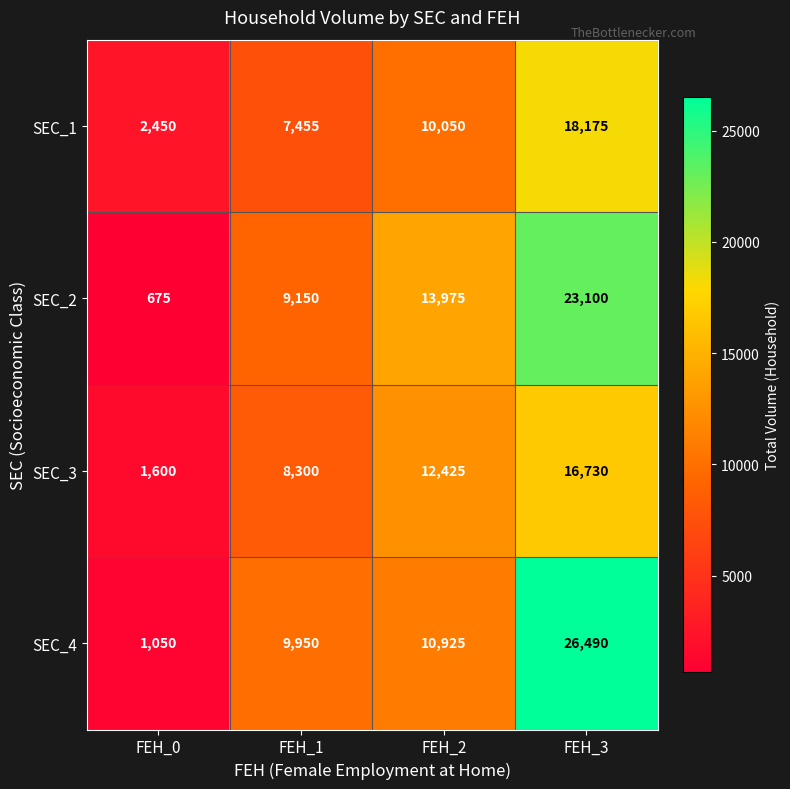

Rank the series at FEH_3 from highest to lowest value.

SEC_4, SEC_2, SEC_1, SEC_3